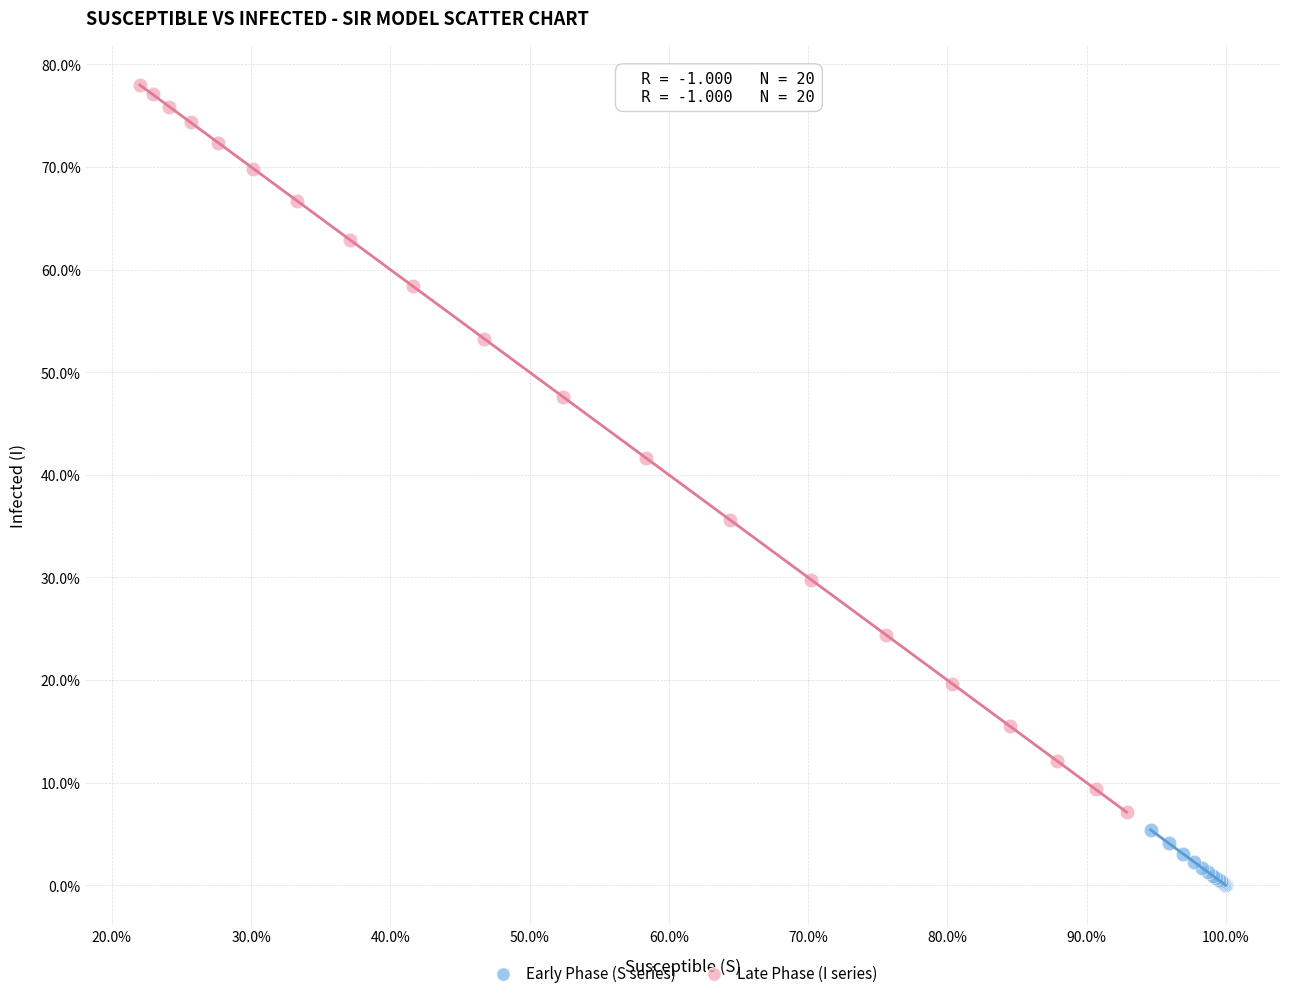

What are all the series names shown in the legend?

Early Phase (S series), Late Phase (I series)